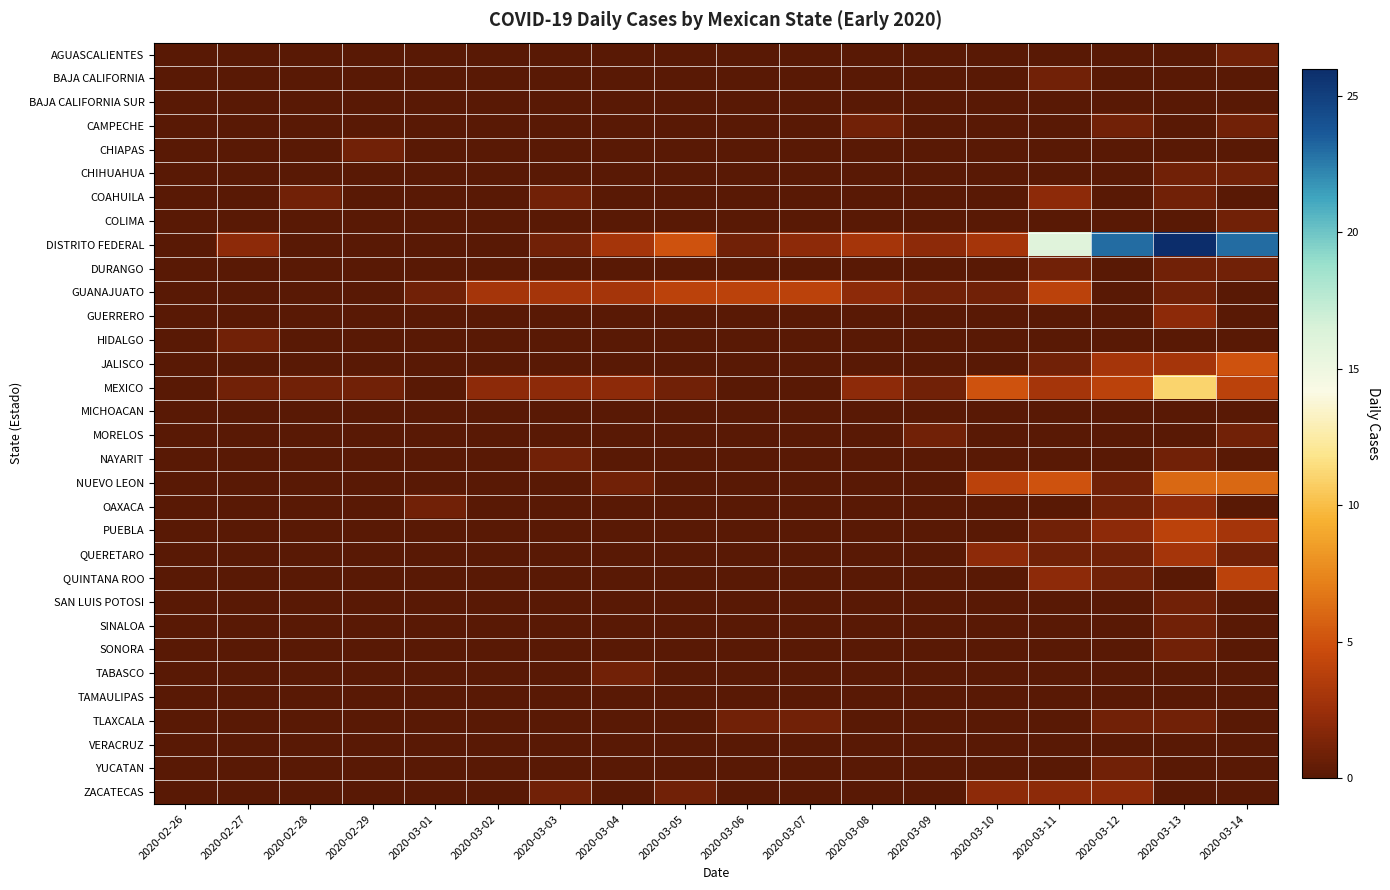

Which series changed the most between 2020-03-13 and 2020-03-14?

MEXICO